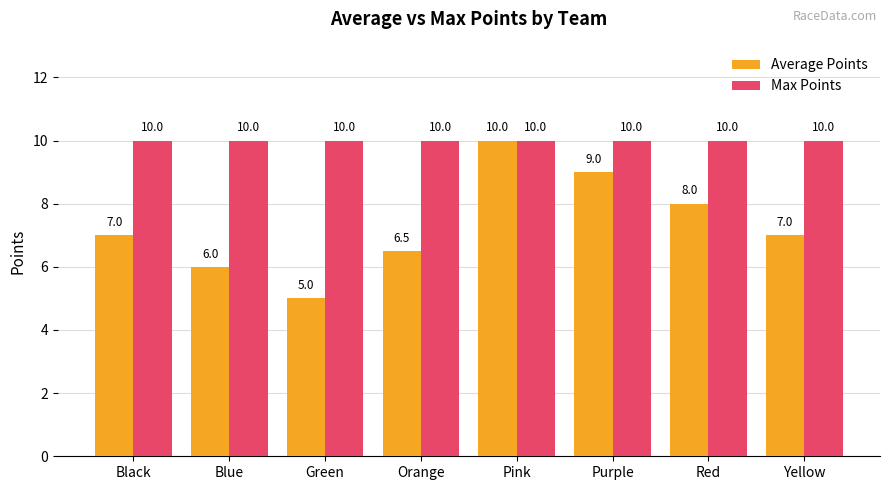

Count the Average Points values in the range 6 to 9.

6